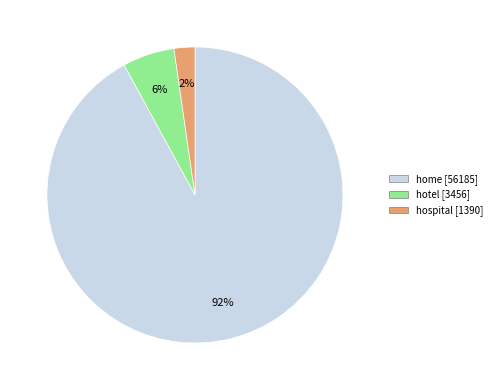

Between hotel and home, which is larger?

home